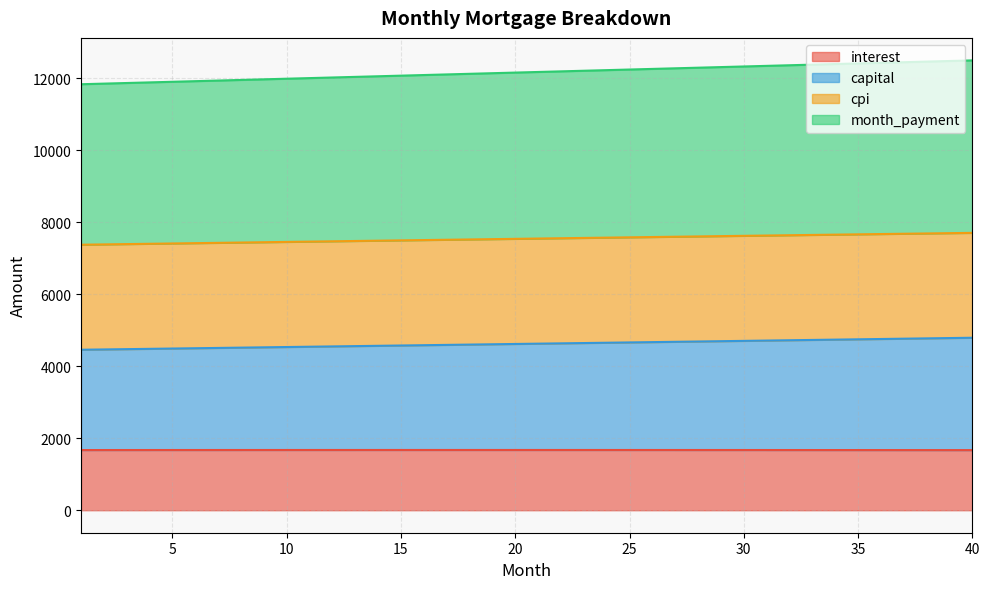

At which category is the sum across all series the highest?

40